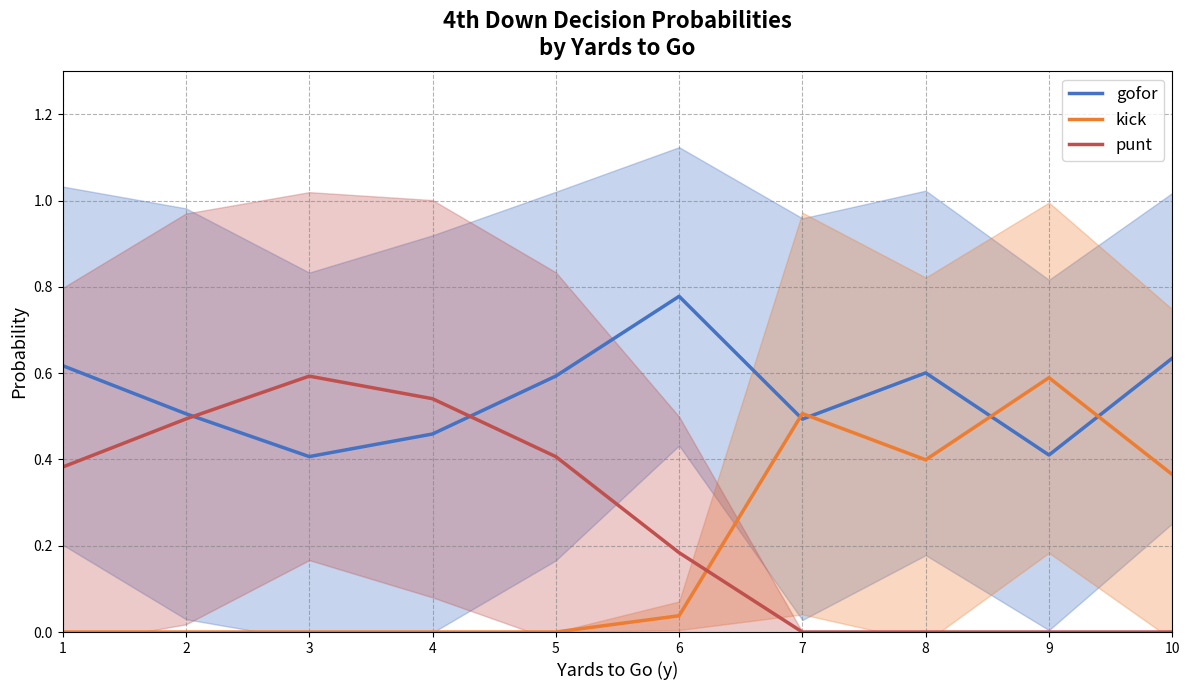

What is the sum of all kick values?

1.9